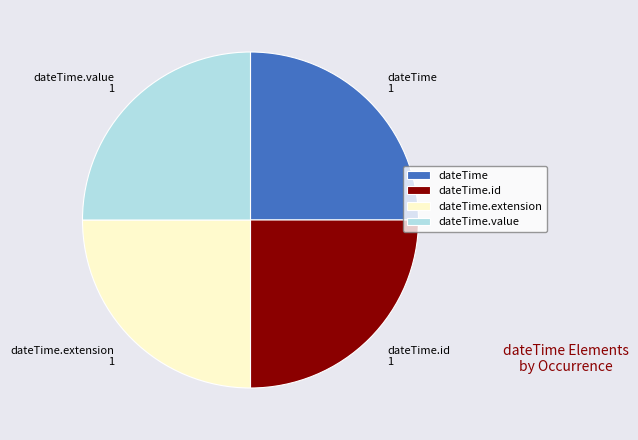

True or false: dateTime.value accounts for 6% of the total.

False